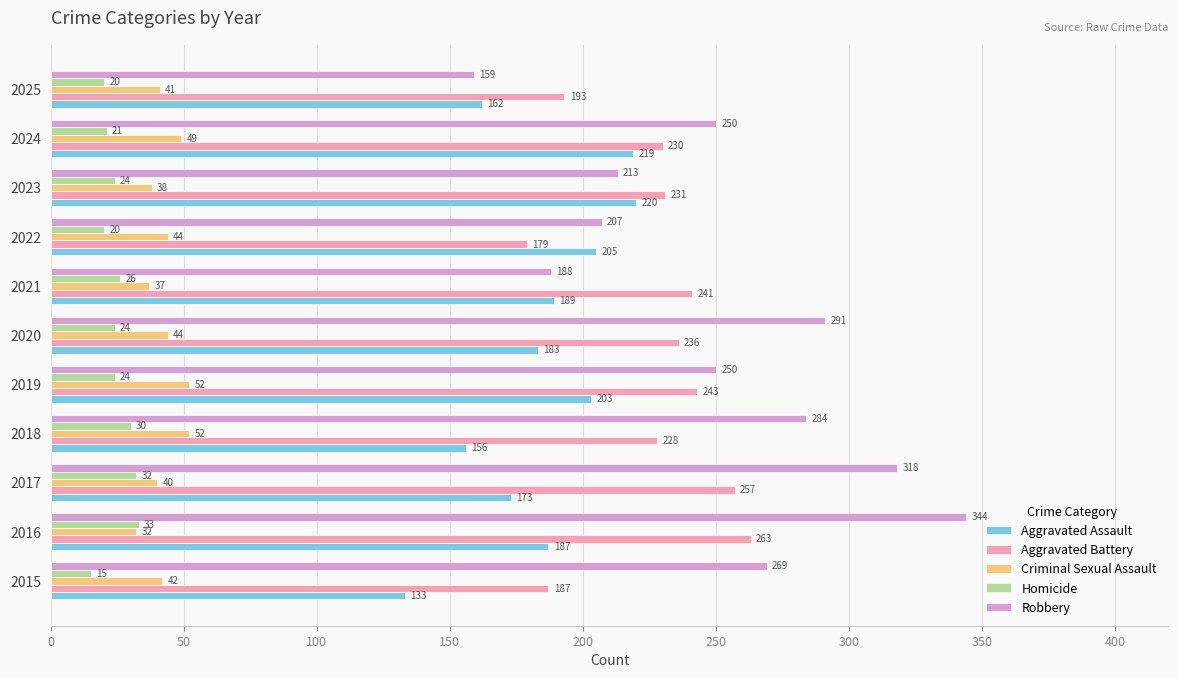

List the series in order of their peak value, lowest first.

Homicide, Criminal Sexual Assault, Aggravated Assault, Aggravated Battery, Robbery